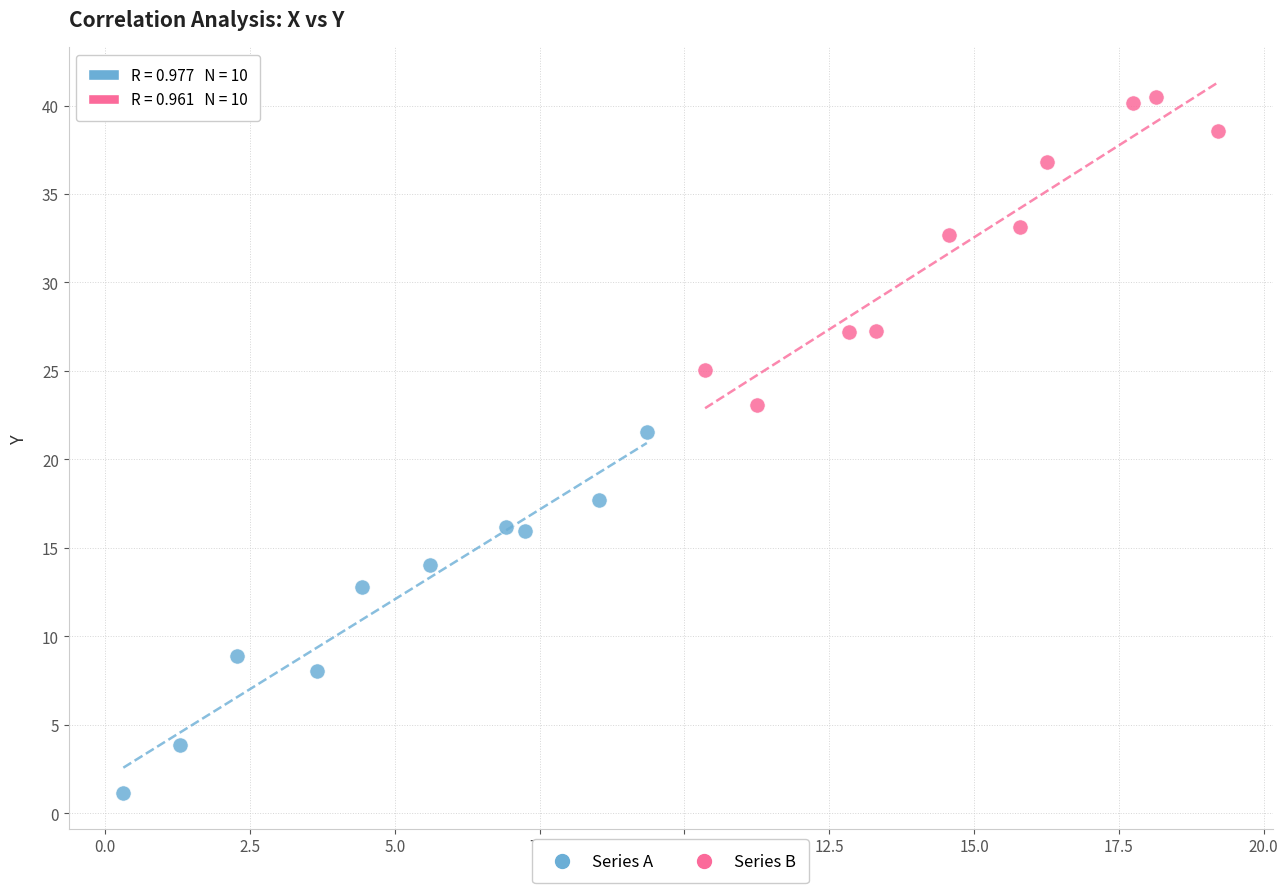

Which series contains the lowest Y value?

Series A